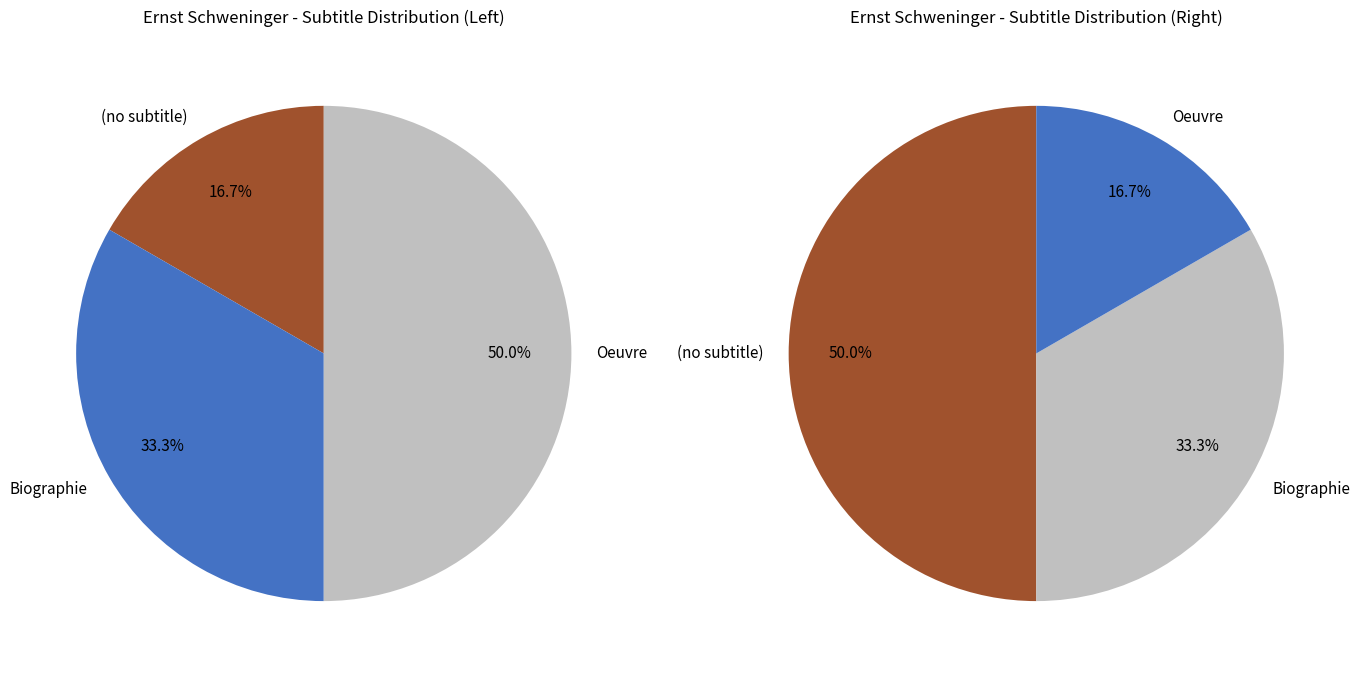

To the nearest percent, what is the combined percentage of 1 and 2?

100%